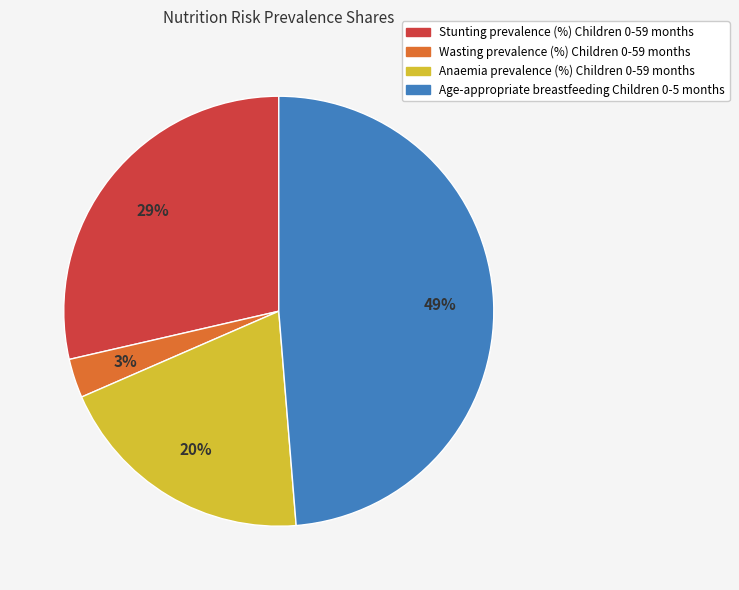

How many segments does this pie chart have?

4